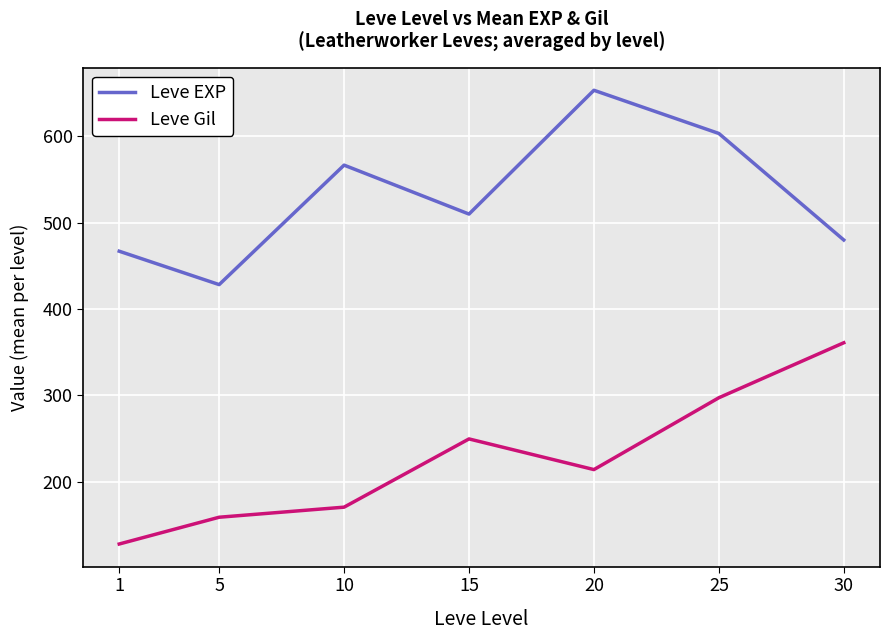

The value of Leve Gil at 30 is 361.0. True or false?

True